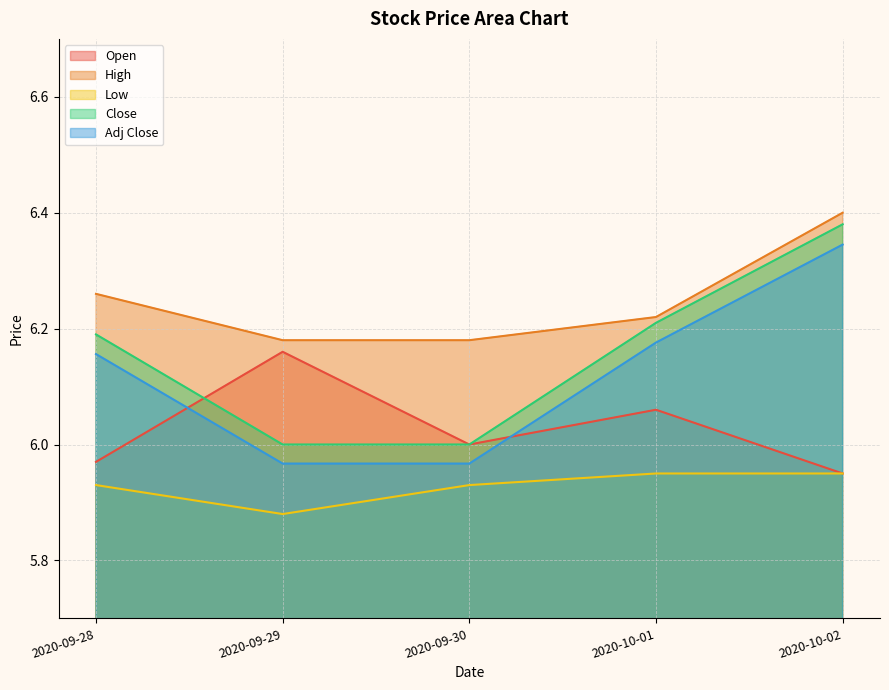

What is the difference between the maximum and minimum values in the Adj Close series?

0.4